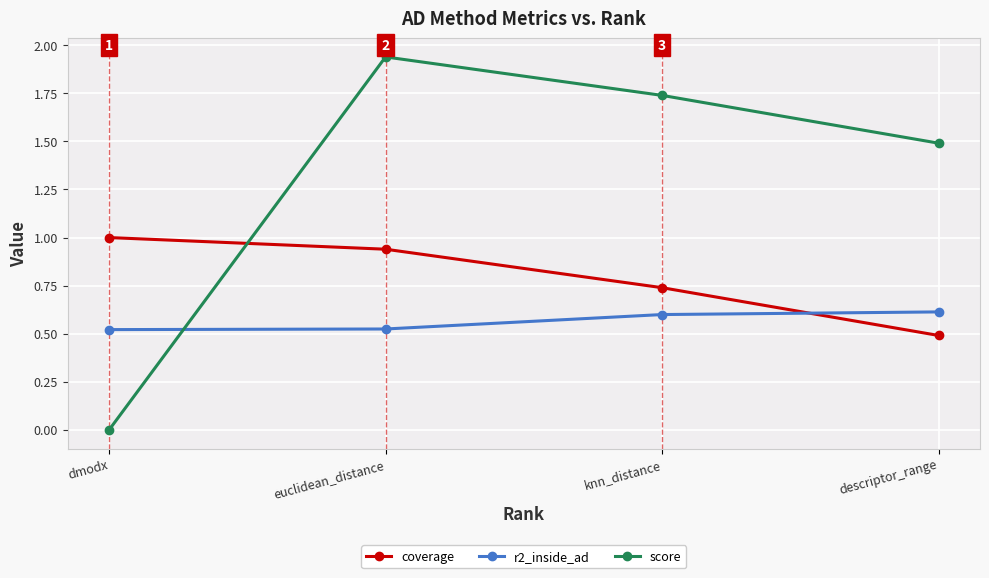

True or false: score has more than 1 points higher than both neighbors.

False